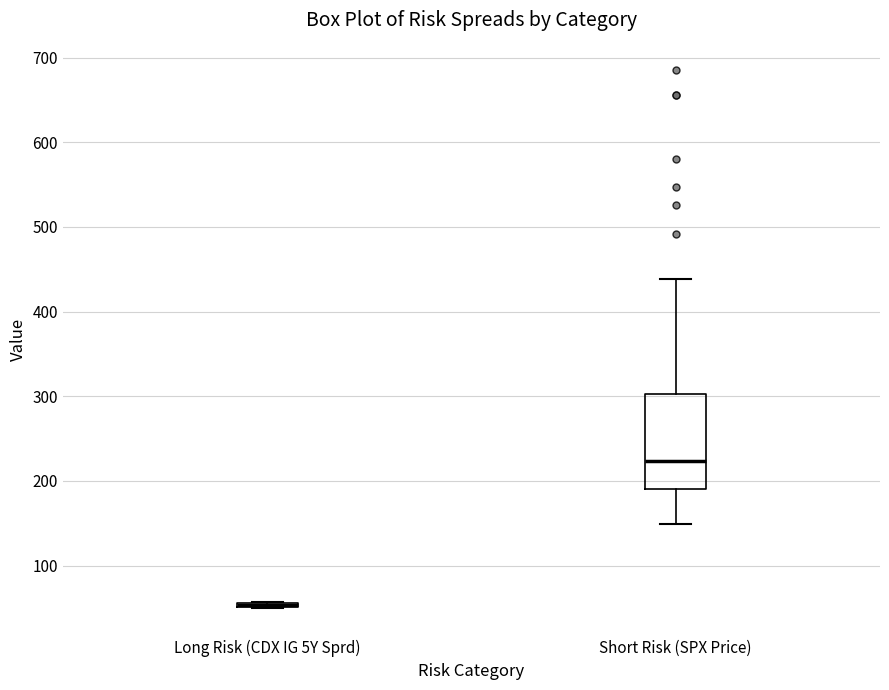

Comparing the boxes themselves (not the whiskers), which one is the tallest?

Short Risk (SPX Price)